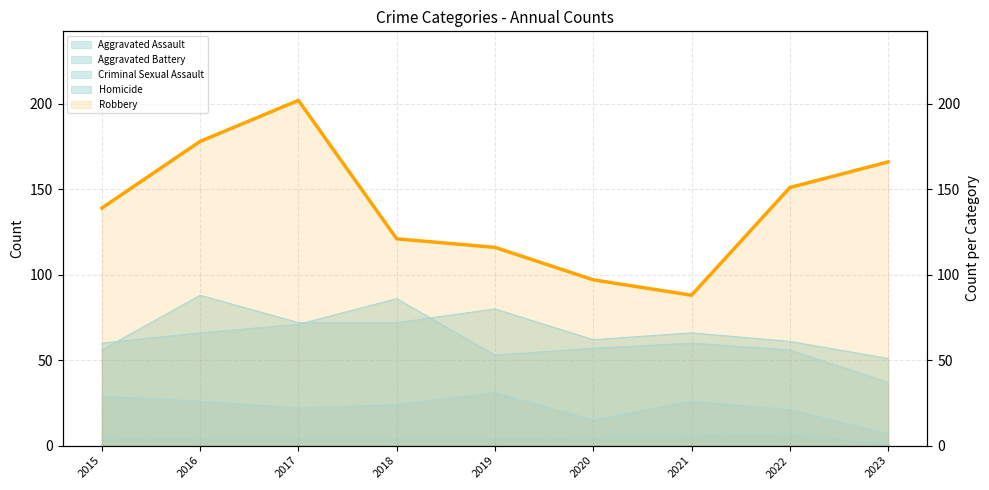

Which has a higher value, 2022 or 2023?

2022